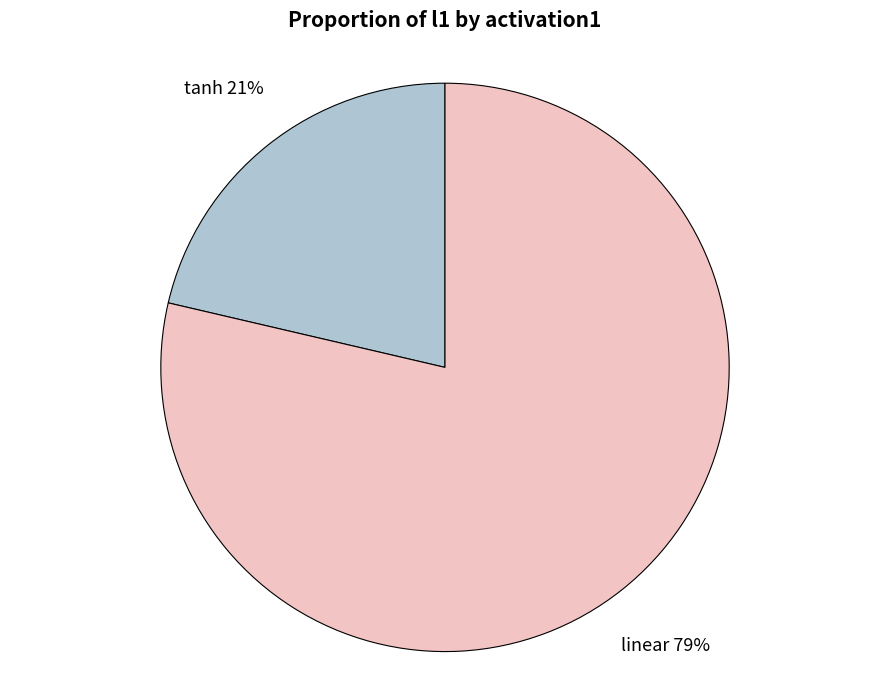

What is the largest slice in the pie chart?

linear